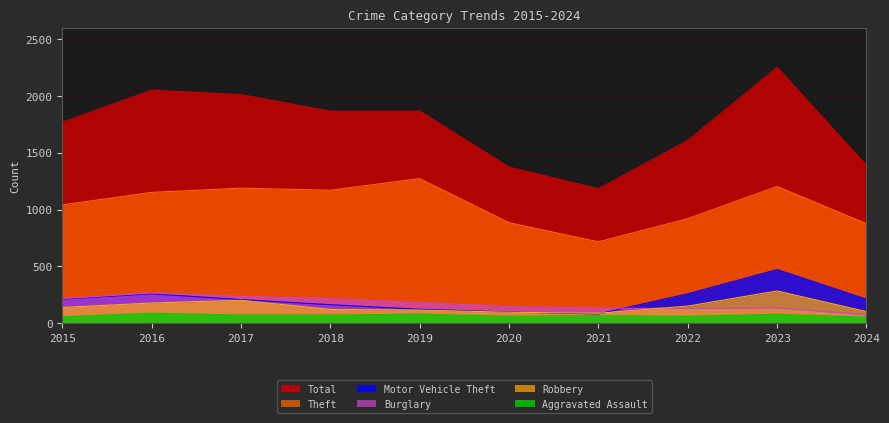

How many data points in Burglary are less than 182?

5